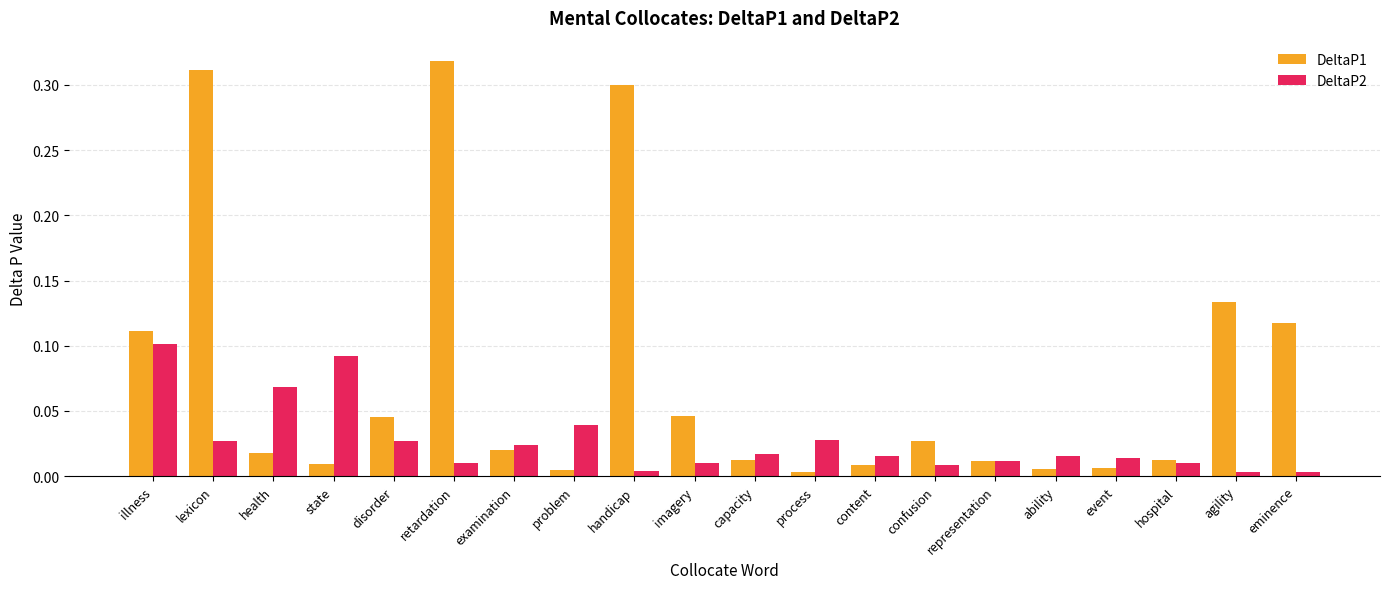

The DeltaP1 series shows 0.1 at lexicon. True or false?

False